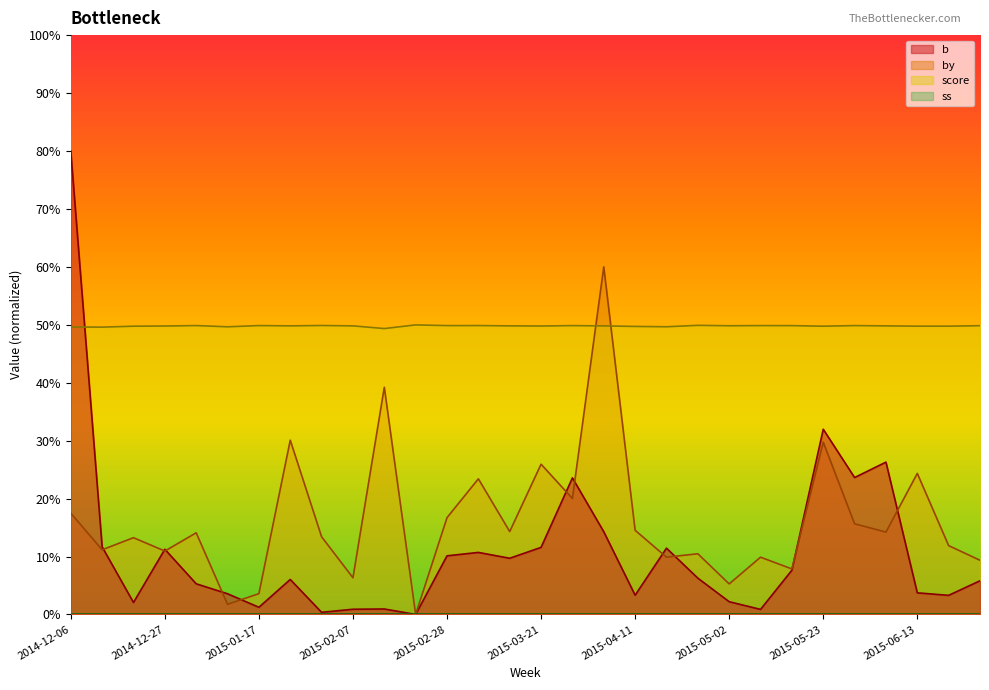

How many lines are shown in the chart?

4